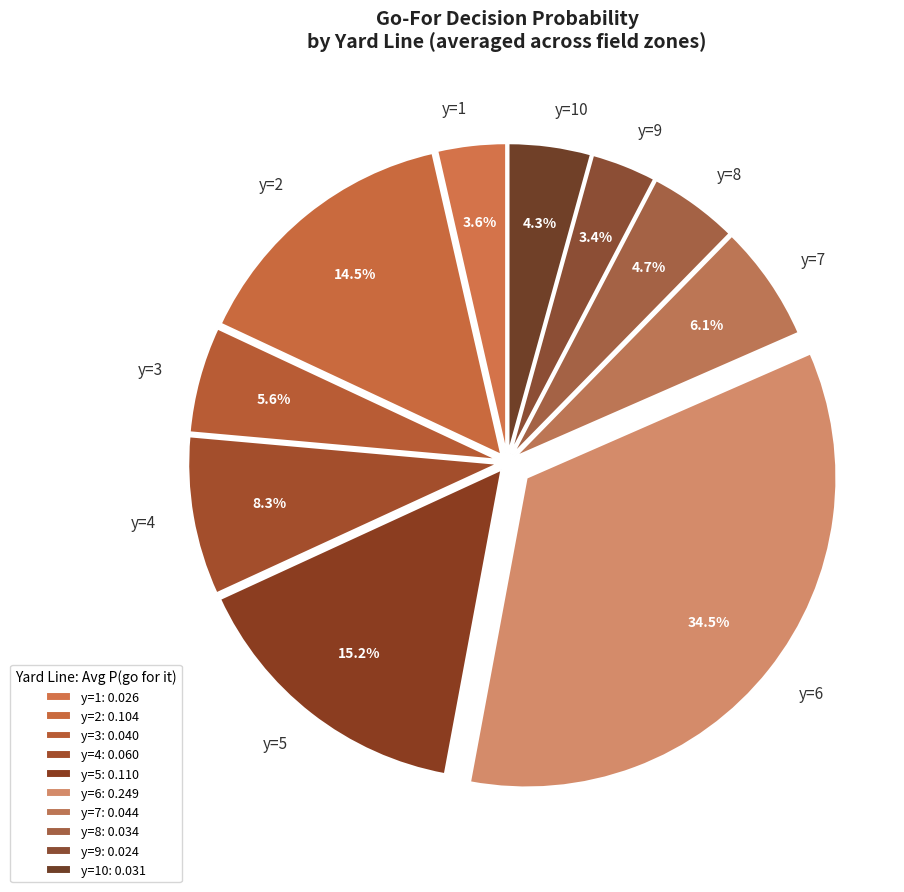

How much of the chart is everything except y=1?

96.4%